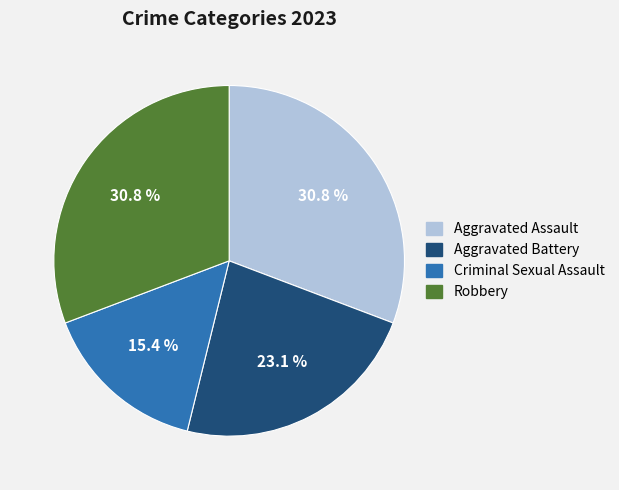

To the nearest percent, what portion does Criminal Sexual Assault represent?

15%